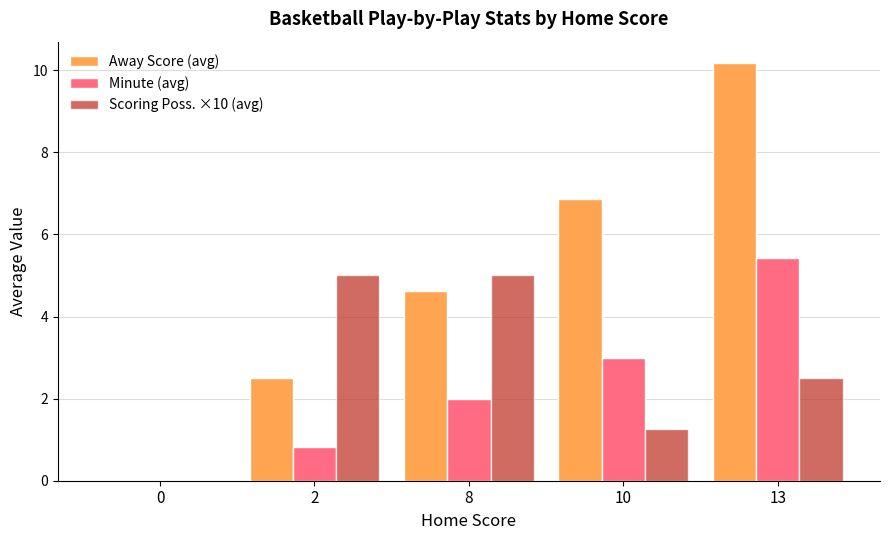

Are the bars horizontal?

No